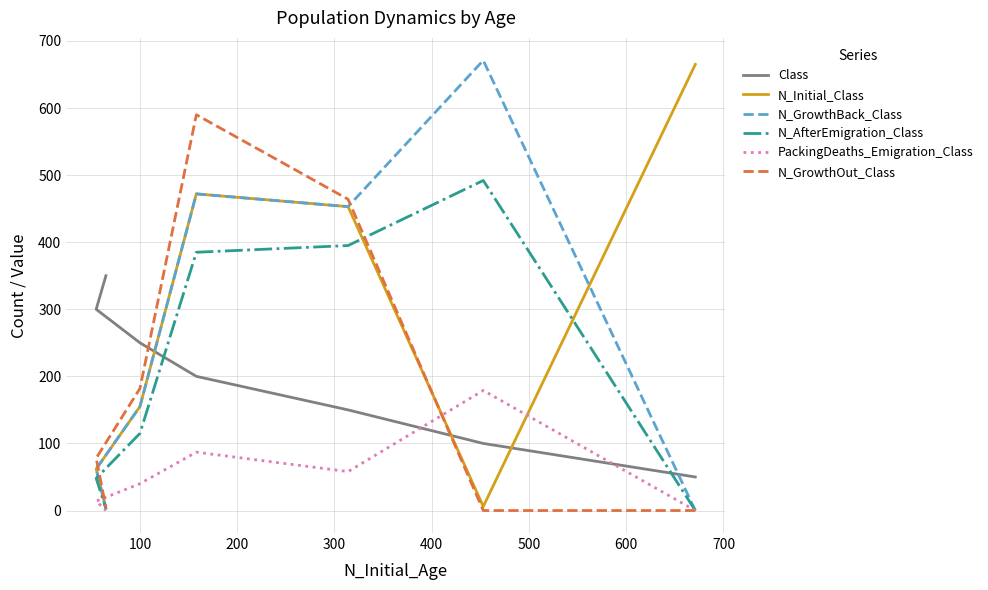

How many Class values are between 100 and 300?

5